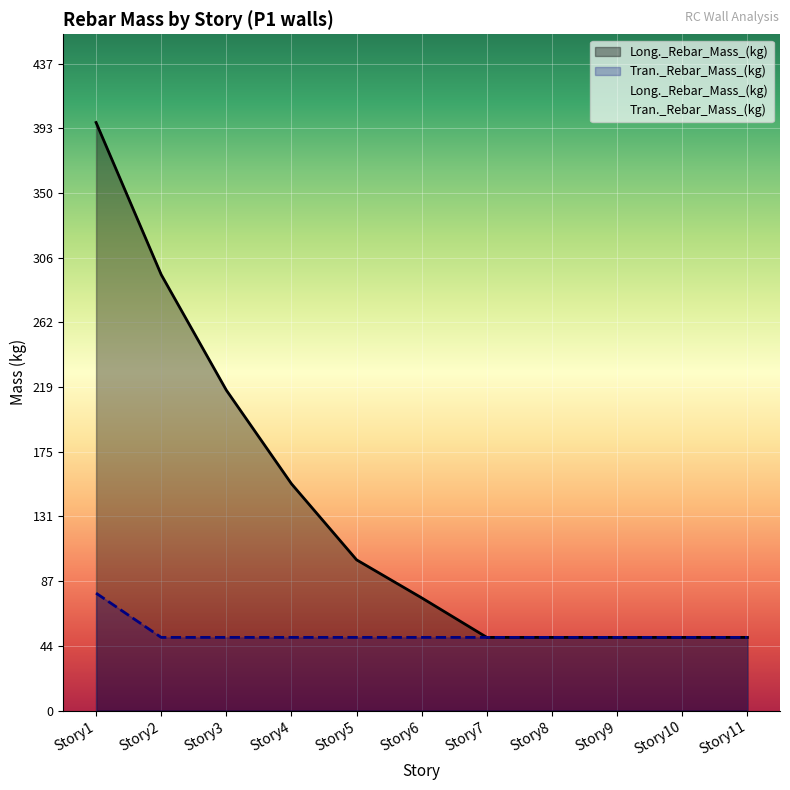

True or false: Long._Rebar_Mass_(kg) has more than 0 points higher than both neighbors.

False